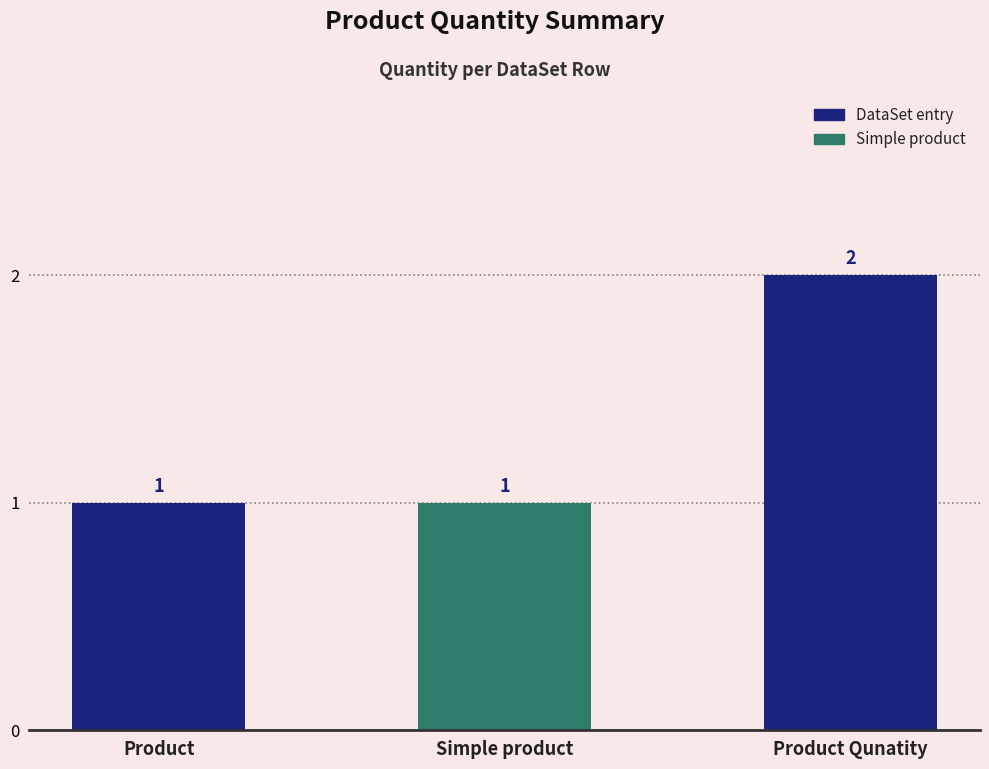

Reading left to right, extract all data points from this chart.

Product=1	Simple product=1	Product Qunatity=2